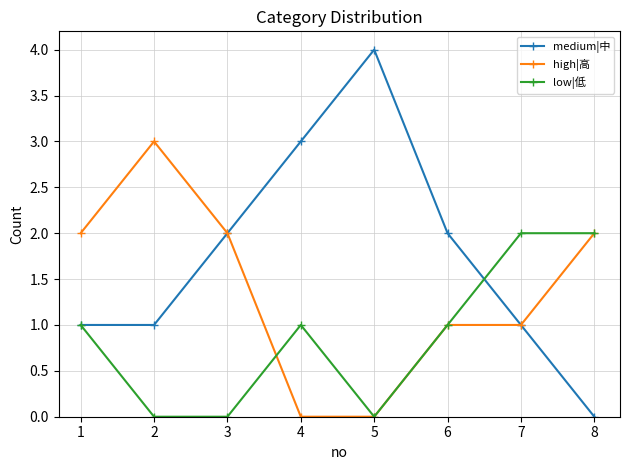

Reading right to left, extract all data points from this chart.

medium|中: 0	1	2	4	3	2	1	1
high|高: 2	1	1	0	0	2	3	2
low|低: 2	2	1	0	1	0	0	1